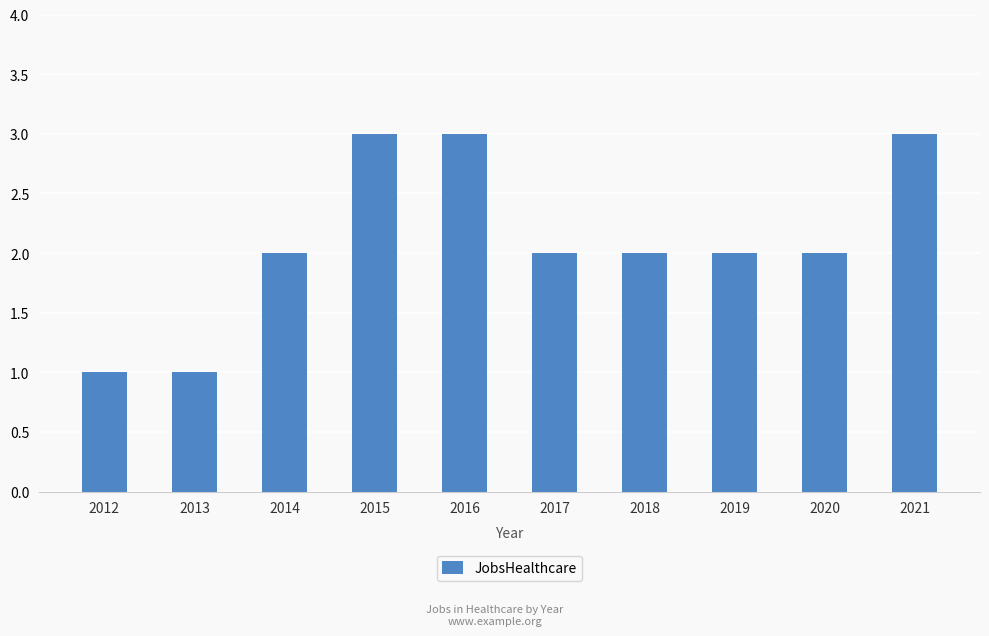

Which has a higher value, 2012 or 2021?

2021